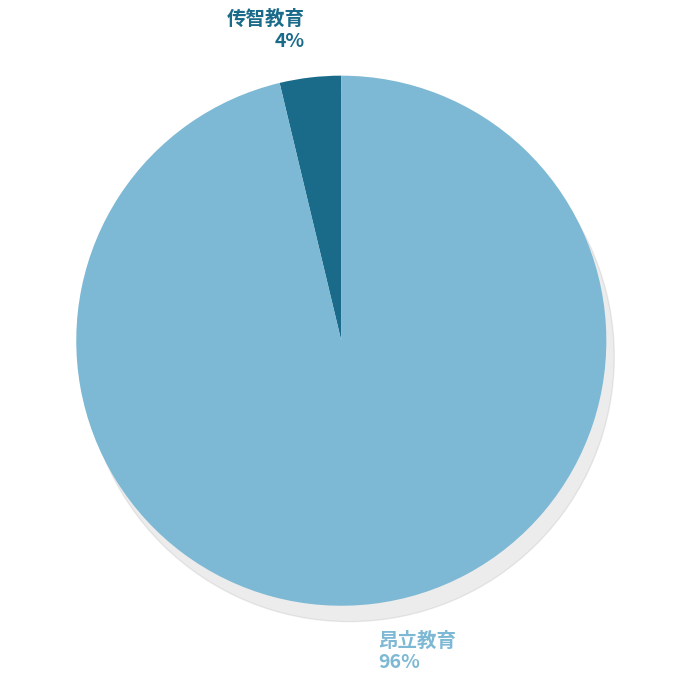

Which category accounts for the majority?

昂立教育